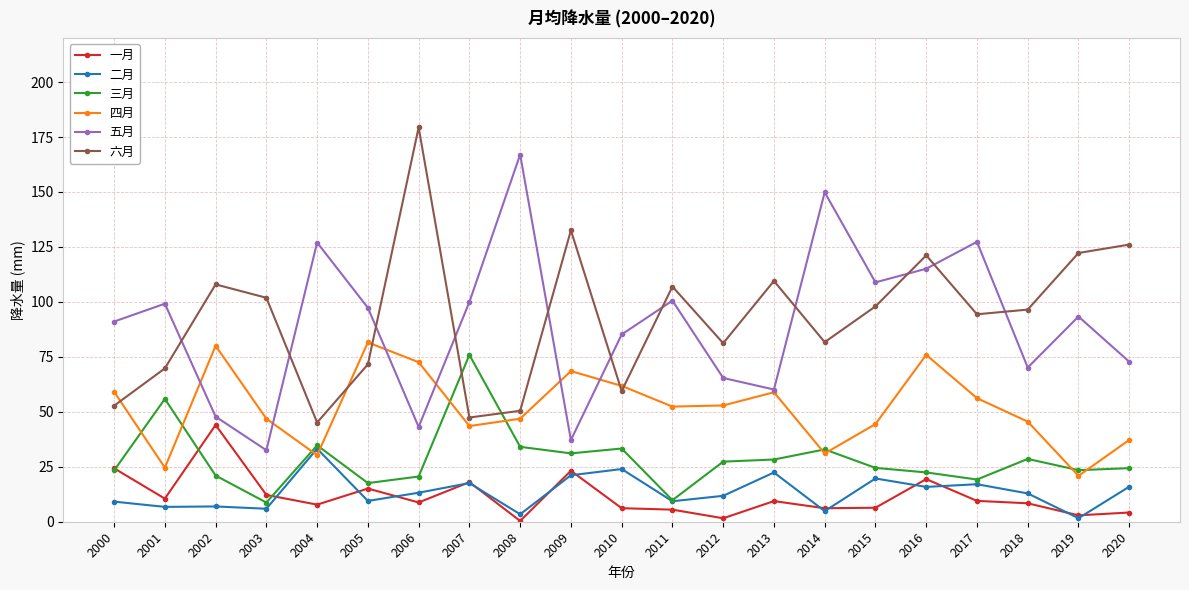

How many lines are shown in the chart?

6